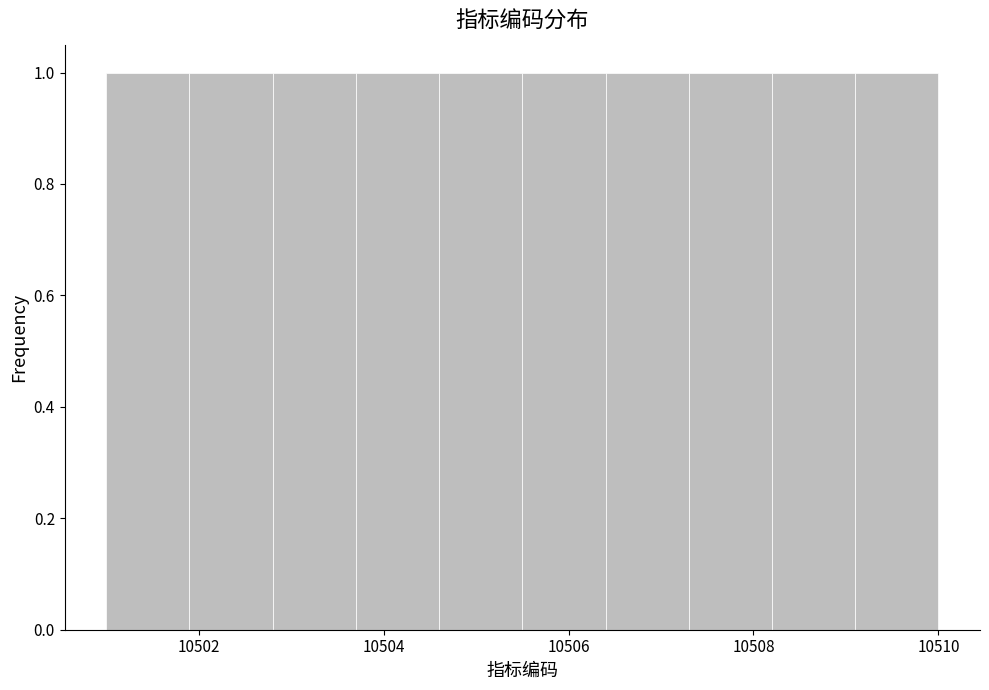

Reading left to right, list every bar in this chart as the range it spans on the x-axis followed by its height. Neither the bar edges nor the heights are printed on the chart, so give them approximately, as read against the axes.

10501.0 to 10501.9: 1
10501.9 to 10502.8: 1
10502.8 to 10503.7: 1
10503.7 to 10504.6: 1
10504.6 to 10505.5: 1
10505.5 to 10506.4: 1
10506.4 to 10507.3: 1
10507.3 to 10508.2: 1
10508.2 to 10509.1: 1
10509.1 to 10510.0: 1